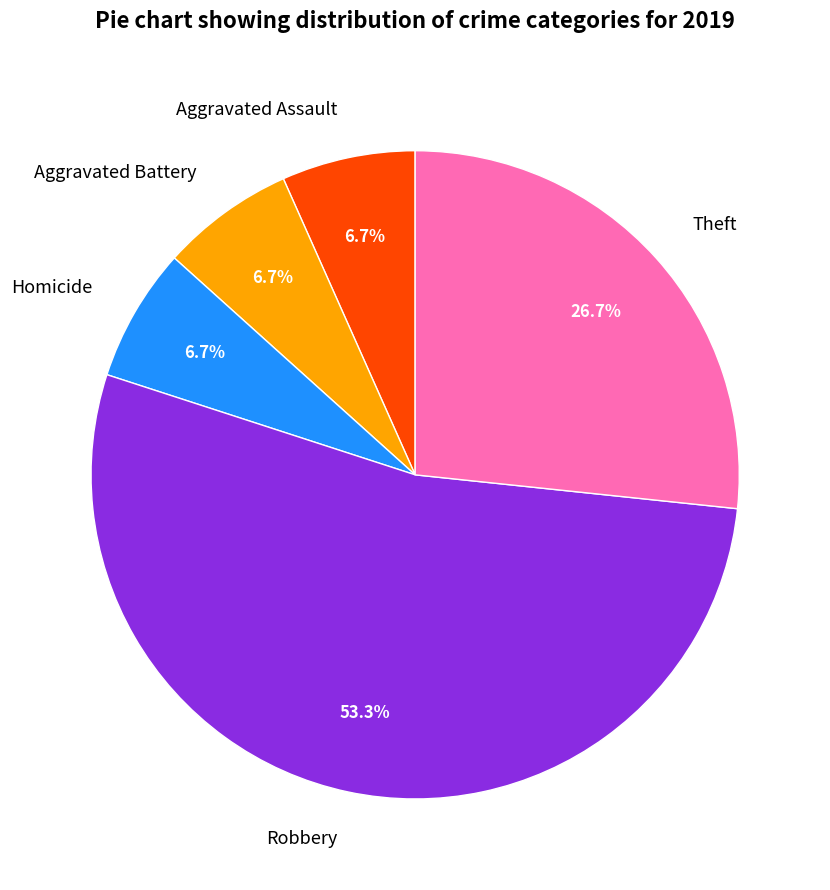

Which category has the biggest portion of the pie?

Robbery